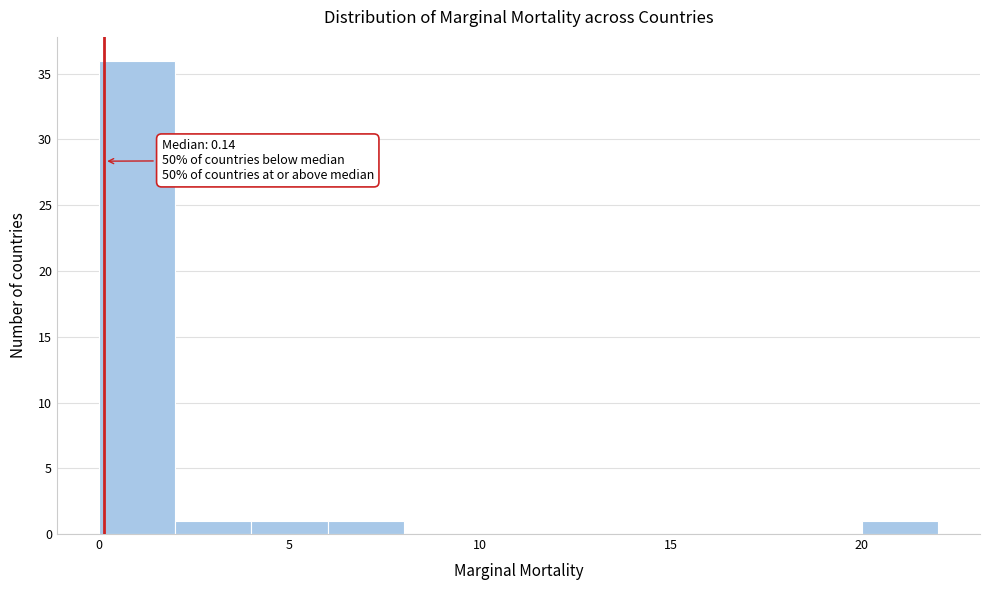

Which range on the x-axis has the tallest bar?

0 to 2